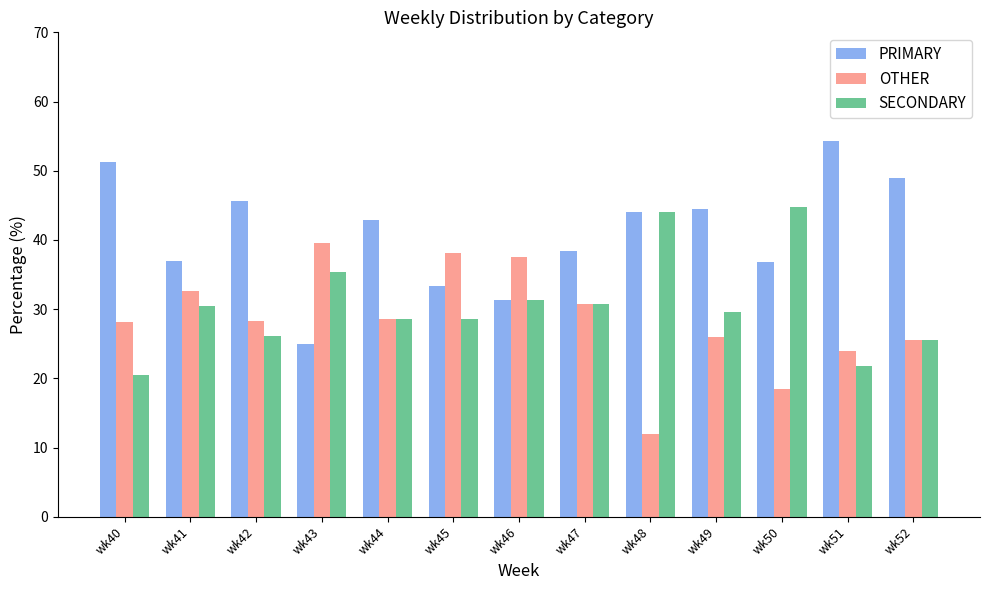

How many groups of bars are there?

13